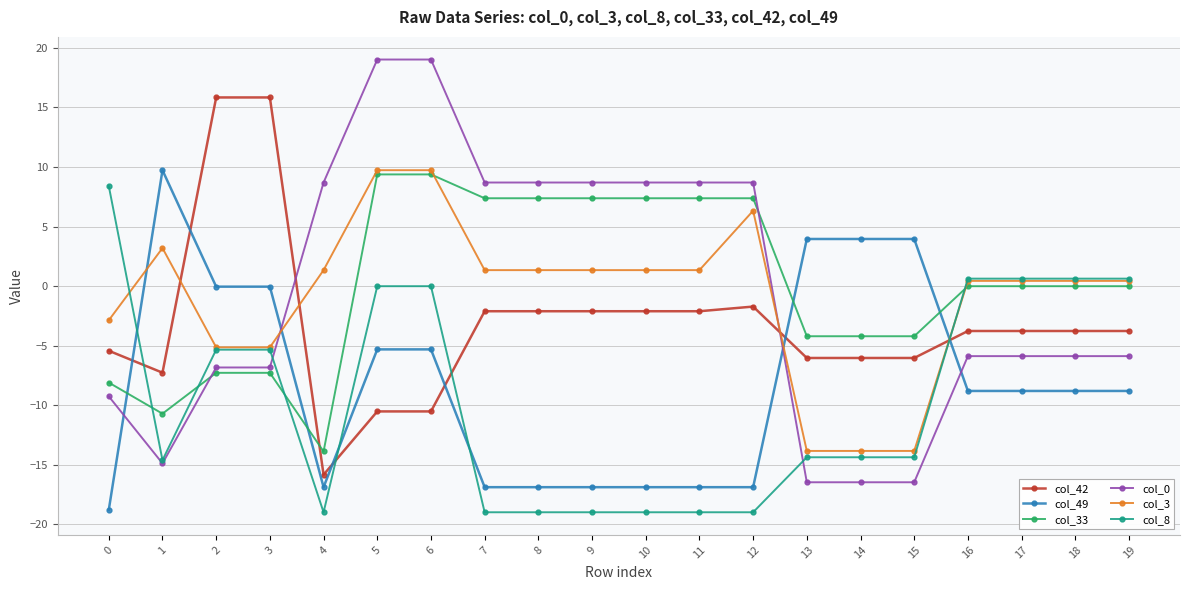

What is the maximum value shown in the chart?

19.0